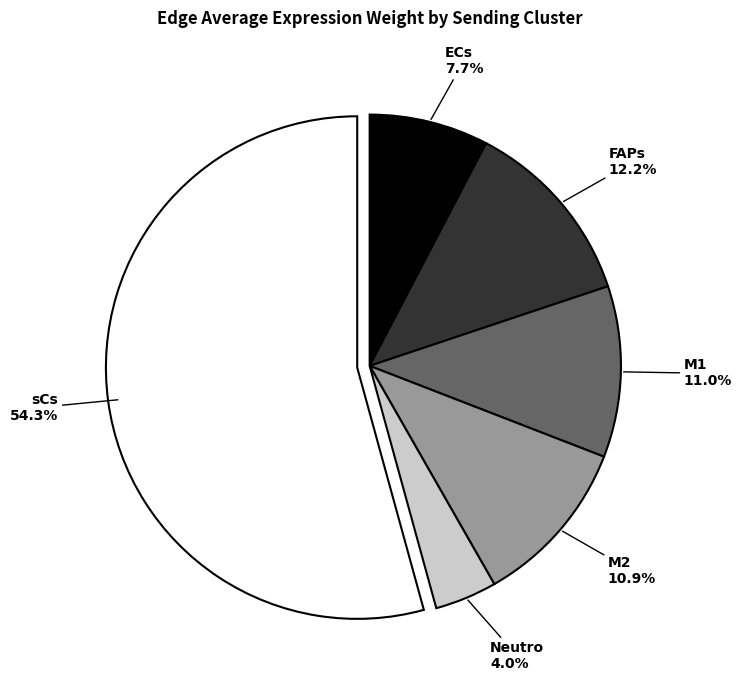

Does sCs account for over 50% of the chart?

Yes